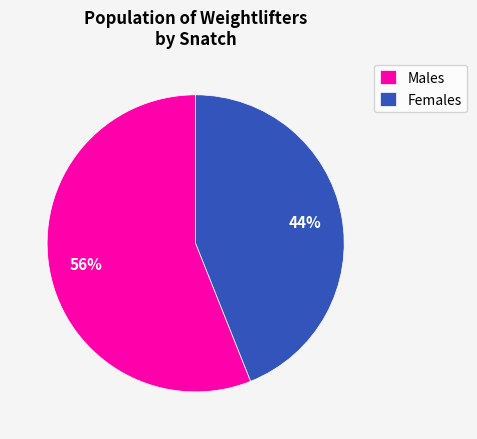

Count the number of slices in the pie.

2